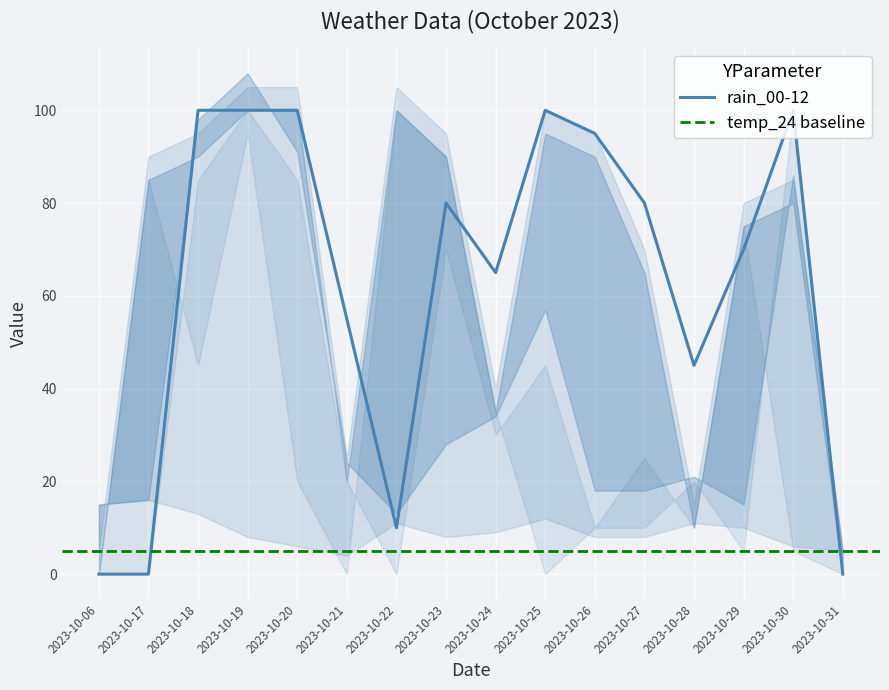

The rain_00-12 series shows 106 at 2023-10-27. True or false?

False